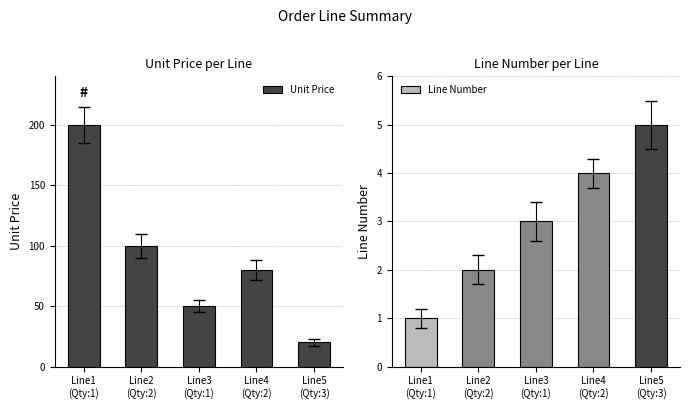

Count the number of categories in the chart.

5